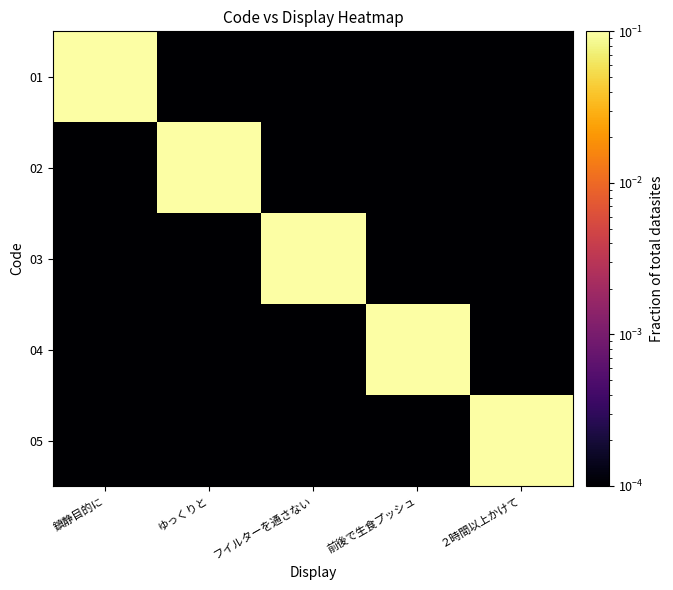

What is the greatest value displayed?

0.1